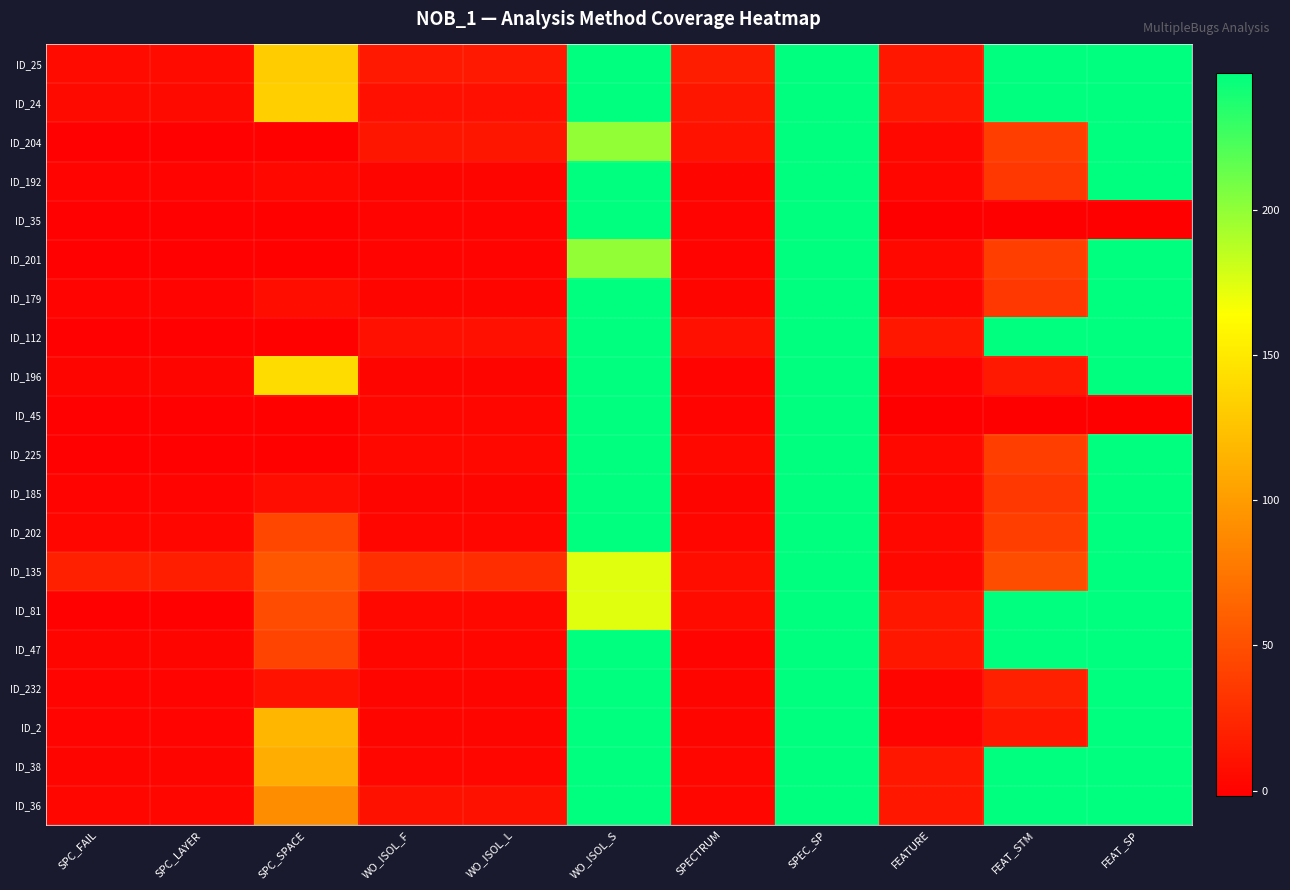

What is the smallest value displayed?

-2